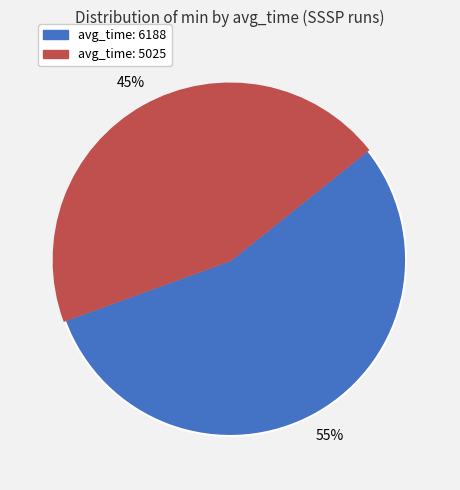

To the nearest percent, what is the average slice percentage?

50%